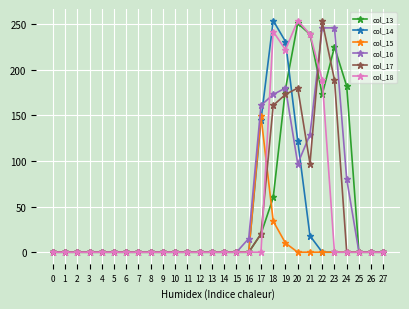

Is it true that col_15 equals 235 at 17?

False